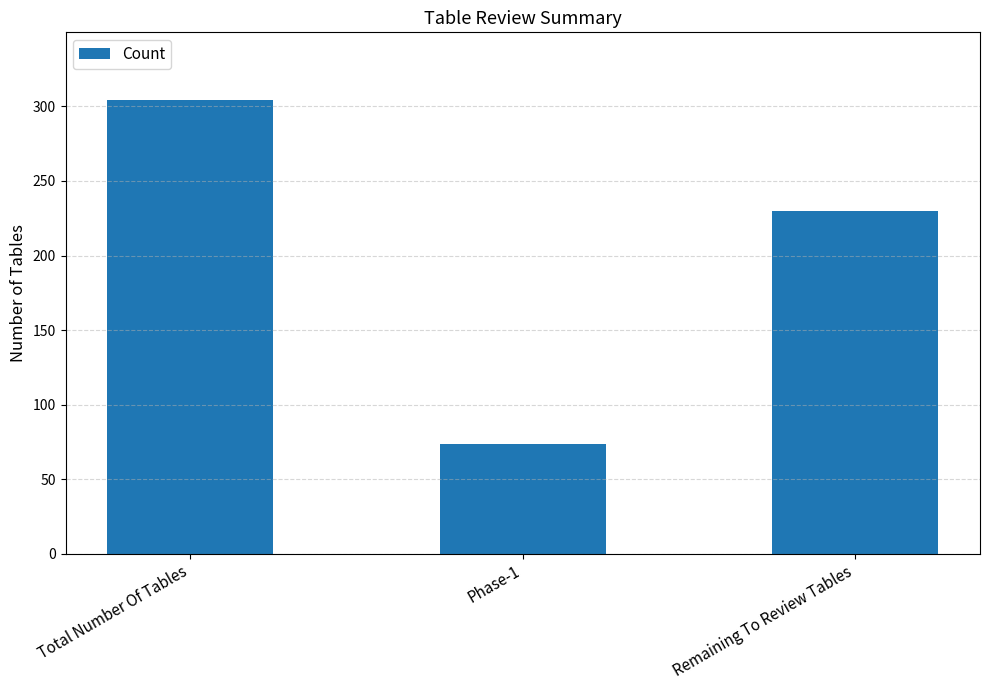

Reading right to left, extract all data points from this chart.

230	74	304